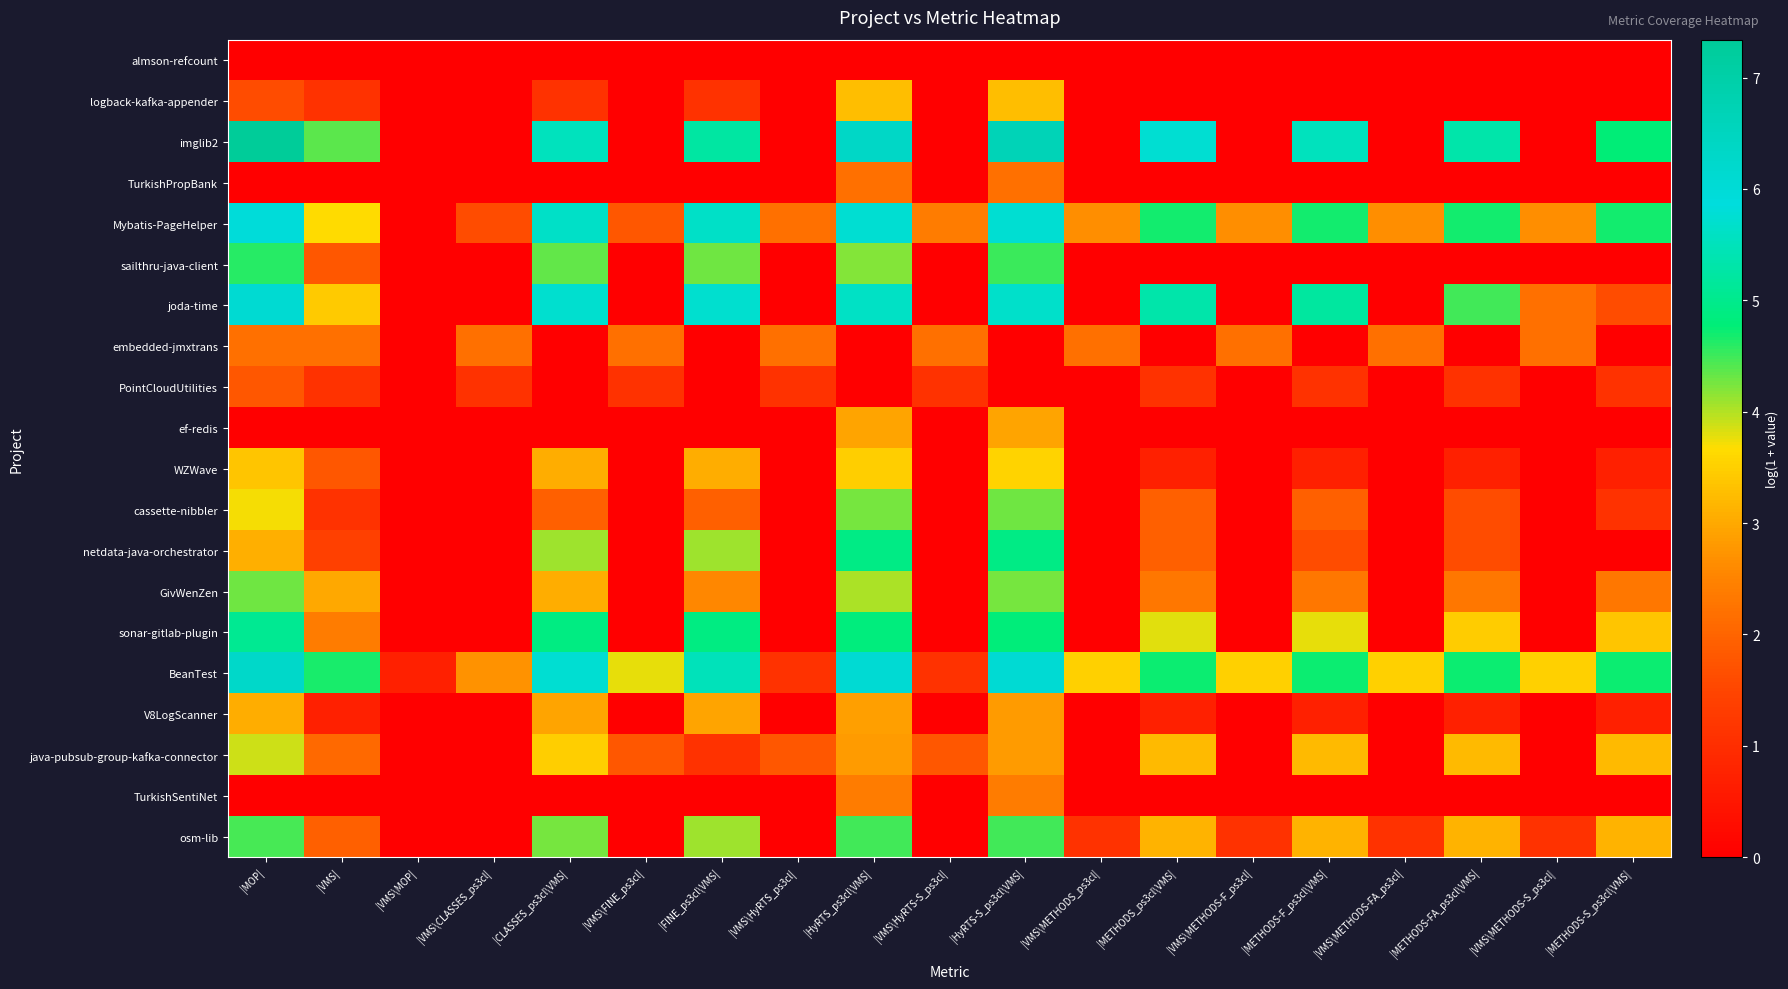

Which has a higher value, |VMS\FINE_ps3cl| or |MOP|?

|VMS\FINE_ps3cl|